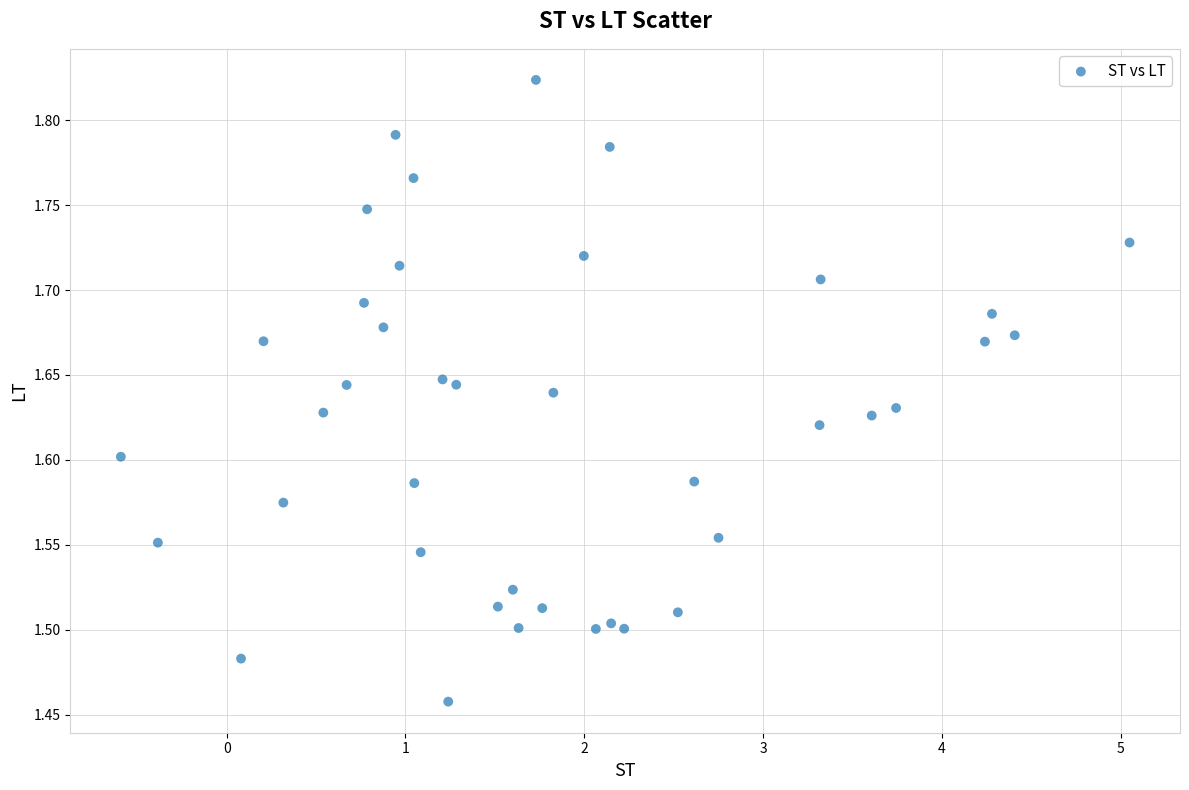

What is the range of X values (max minus min)?

5.6